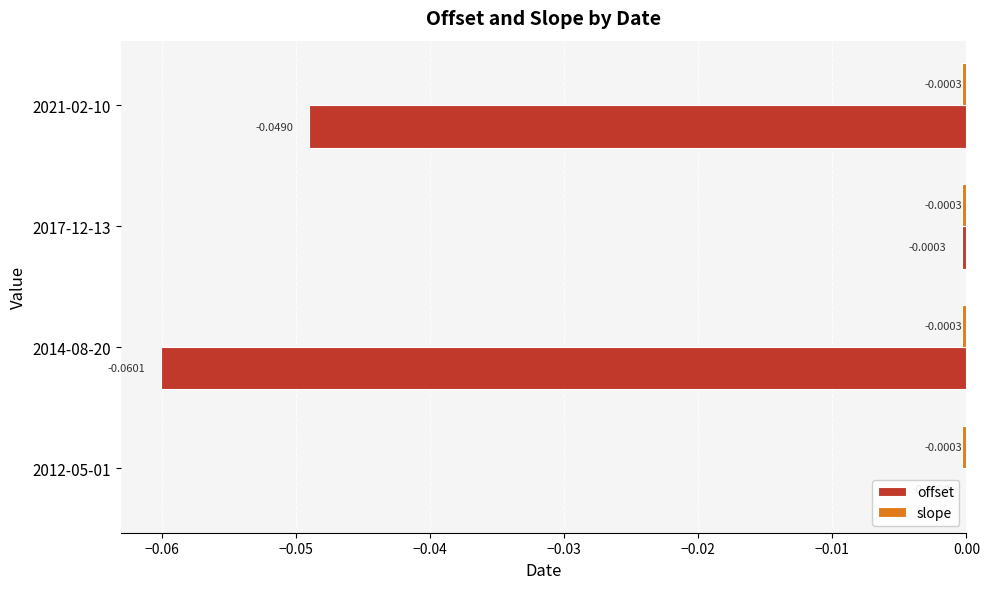

Between 2014-08-20 and 2017-12-13, which series saw the biggest shift?

offset